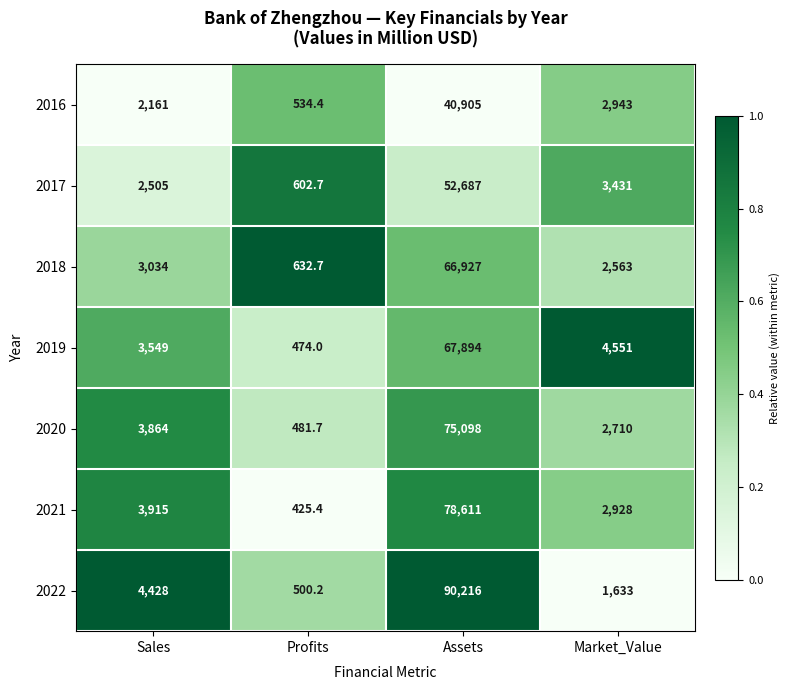

The 2016 series shows 2943.0 at Market_Value. True or false?

True